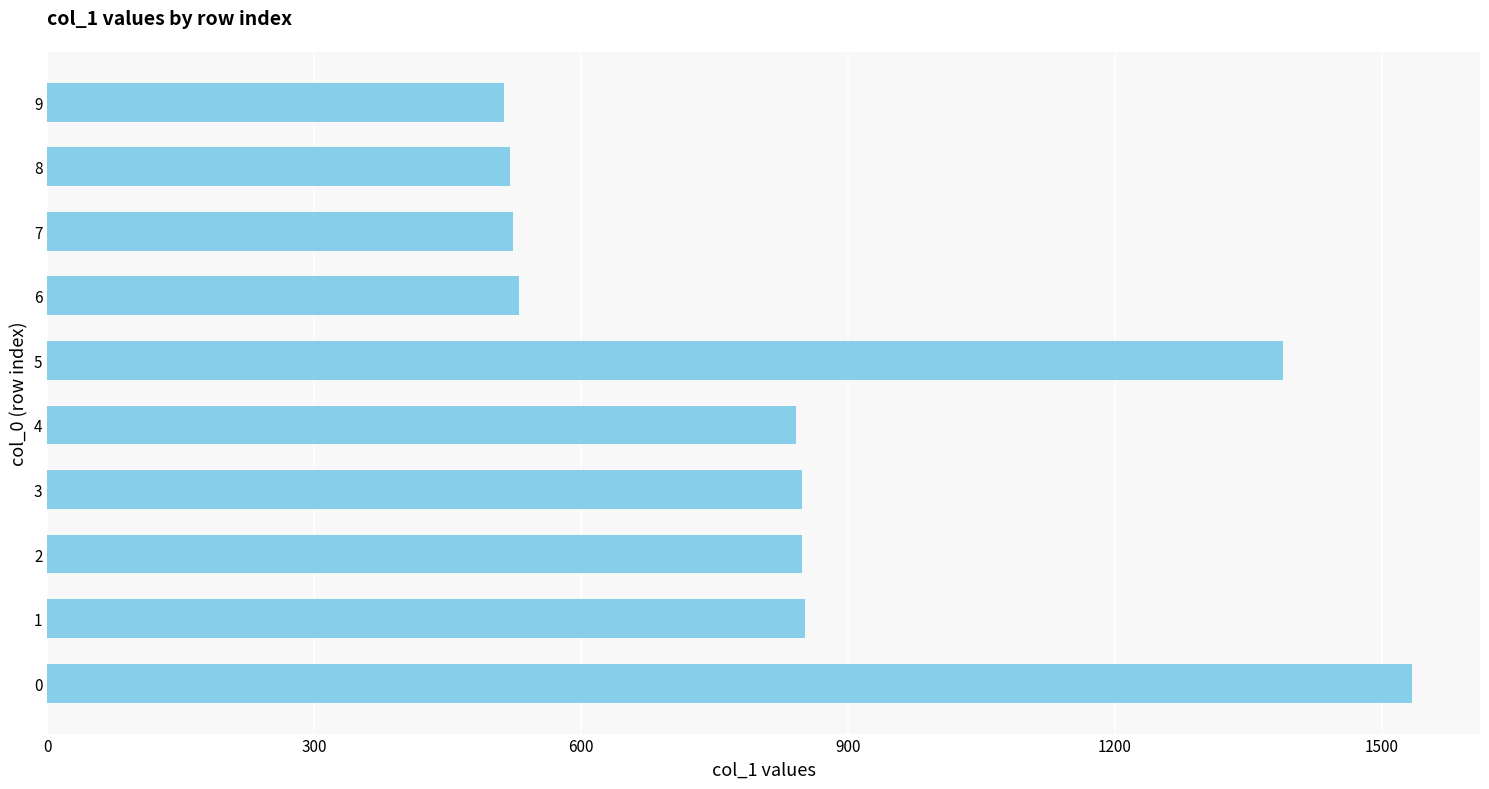

What is the greatest value displayed?

1534